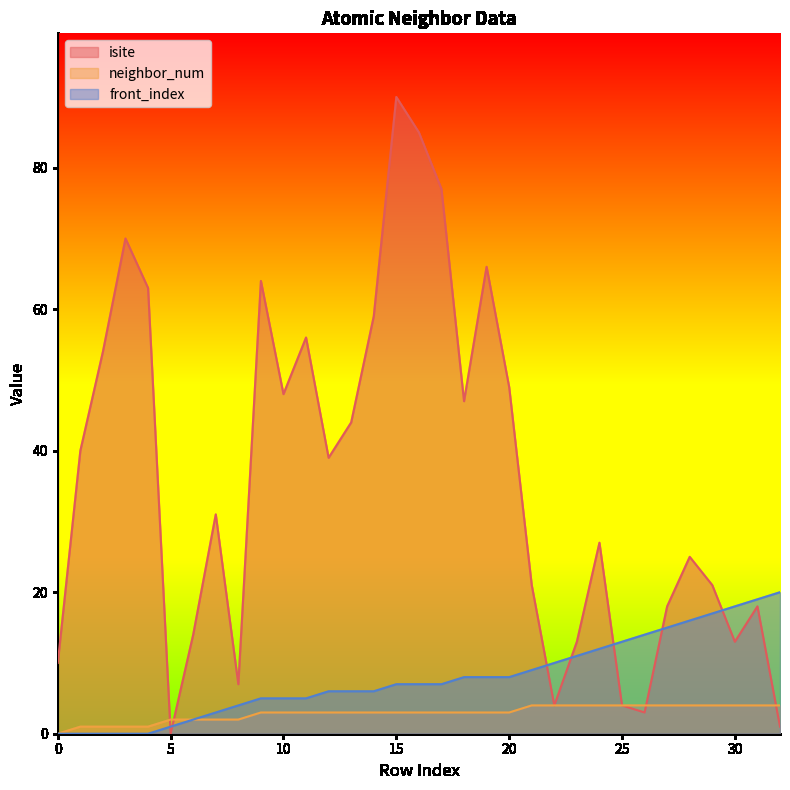

Which series has the largest total across all categories?

isite